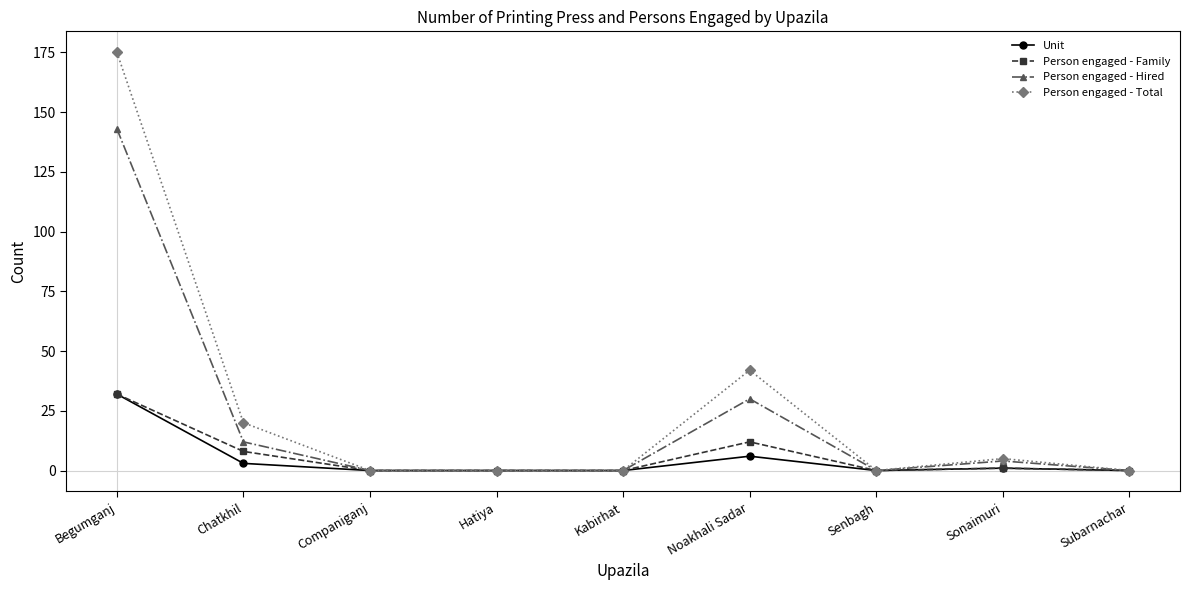

The value of Person engaged - Total at Chatkhil is 20. True or false?

True